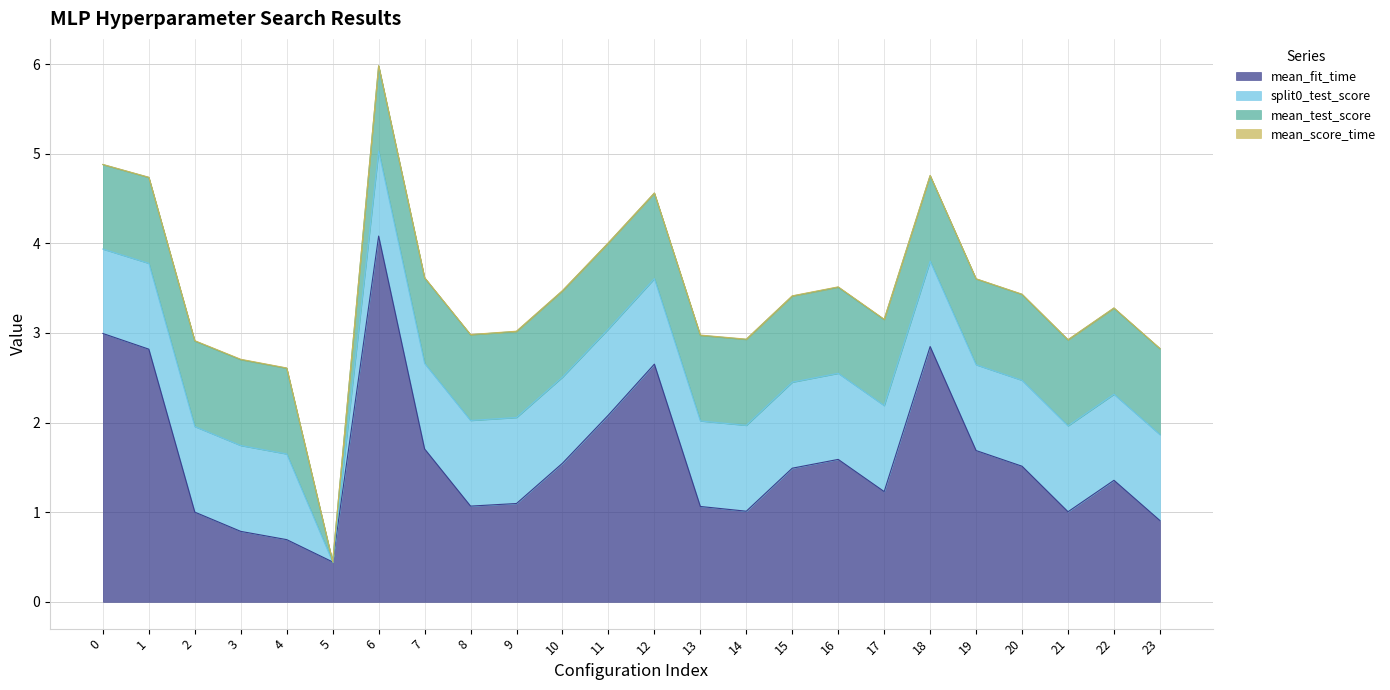

What is the highest value of the mean_test_score series?

1.0